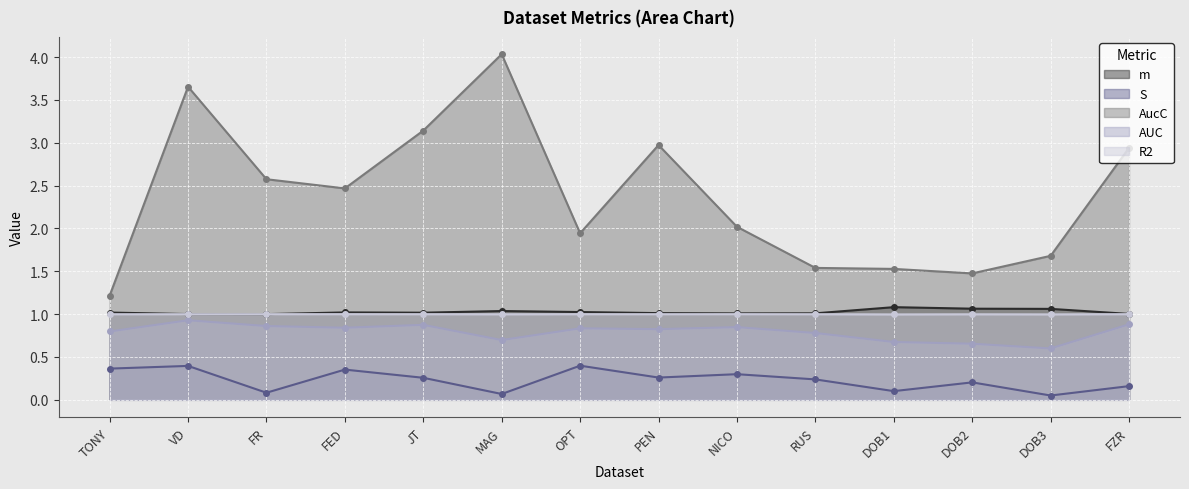

How many lines are shown in the chart?

5